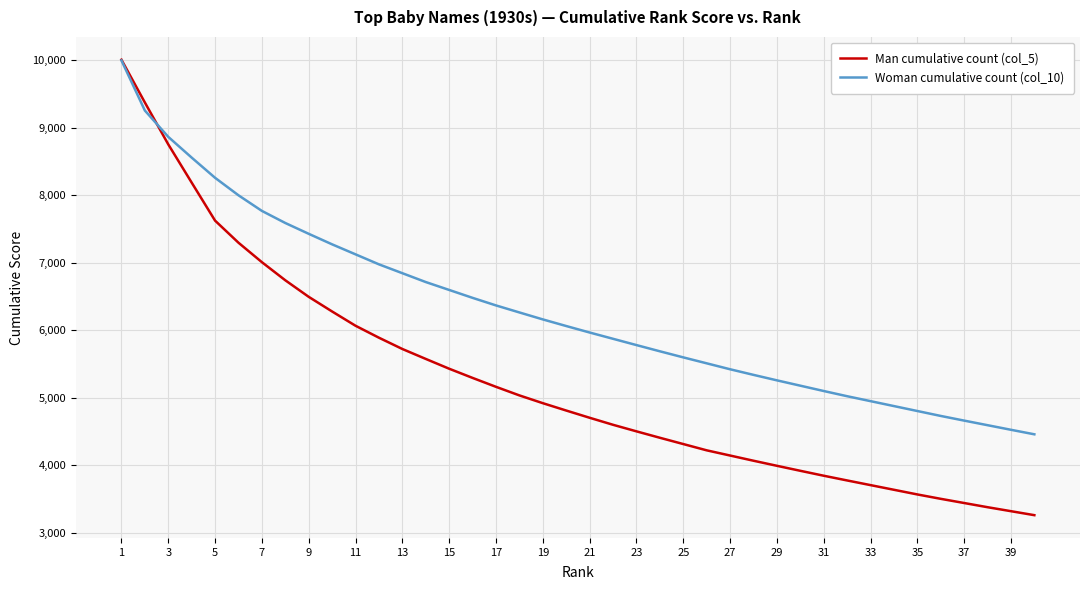

What is the highest value of the Man cumulative count (col_5) series?

10004